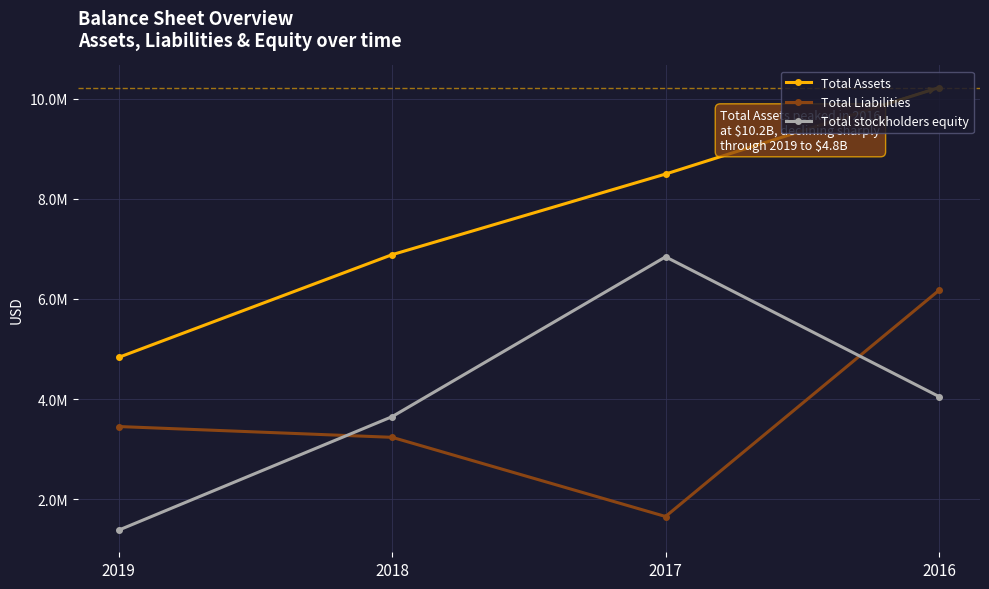

Read the Total Liabilities value at 2017.

1.7